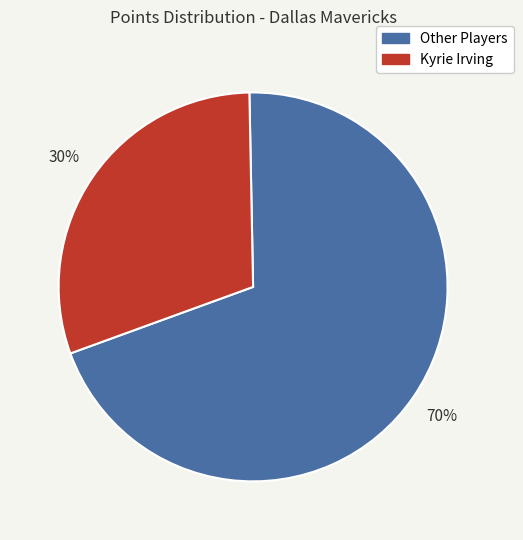

Approximately how many times larger is the value at Kyrie Irving compared to Other Players?

0.4